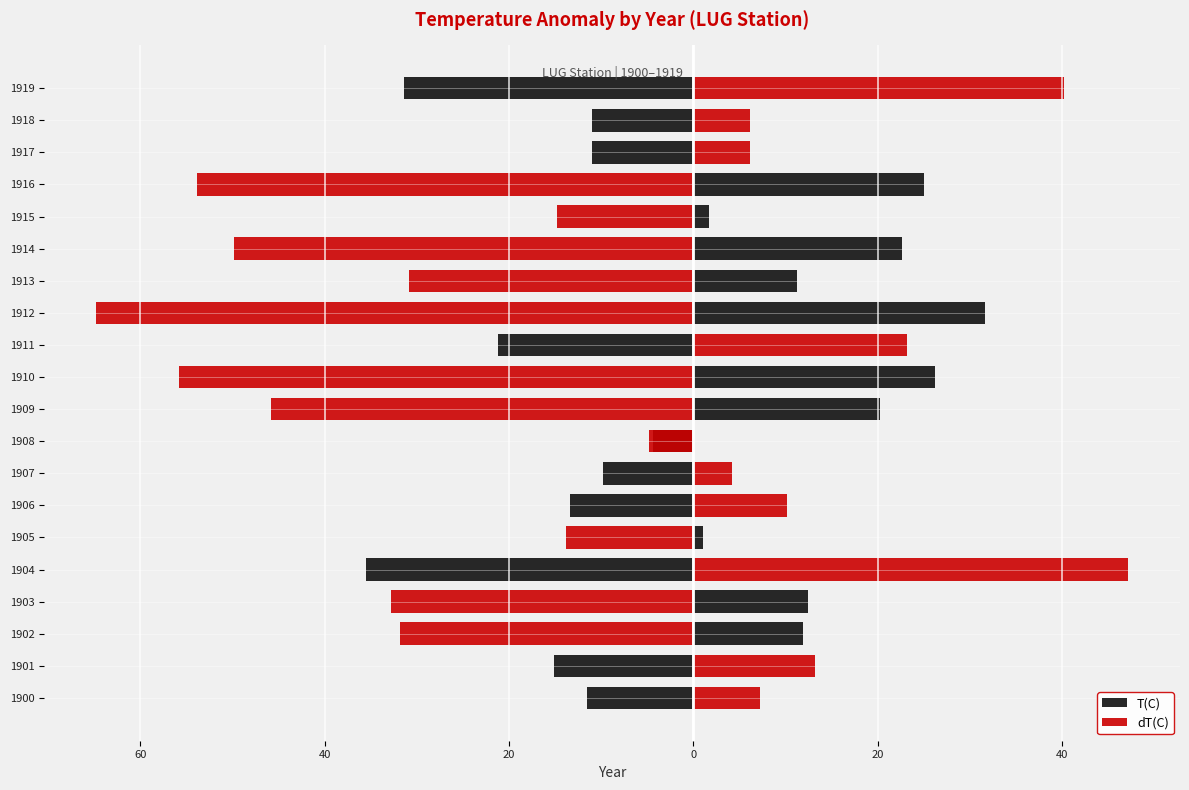

What are all the series names shown in the legend?

T(C), dT(C)